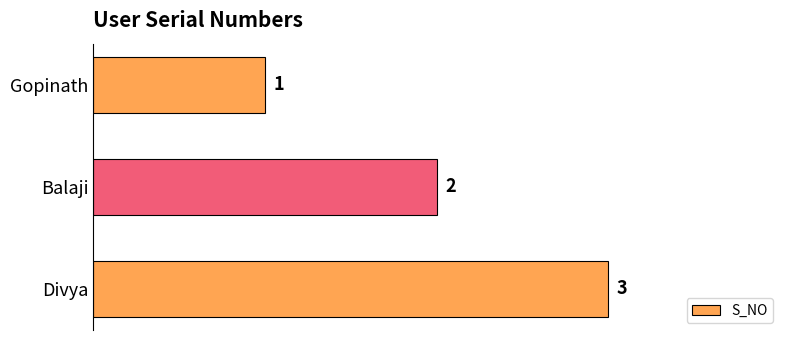

At which category does the chart reach its peak across all series?

Divya